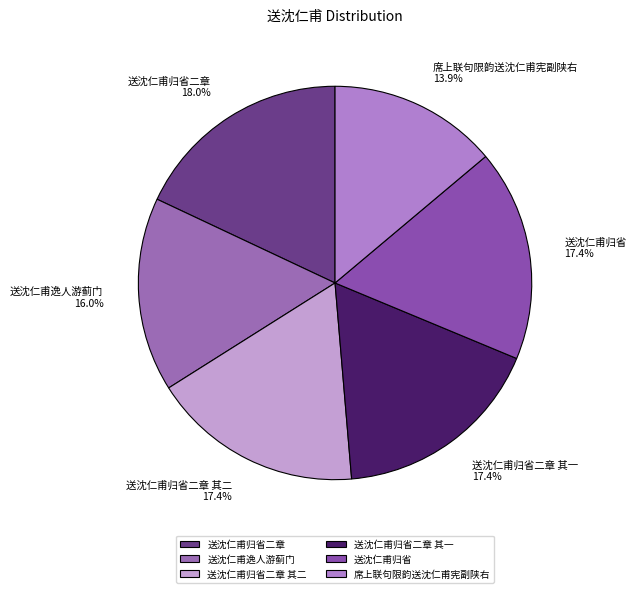

Does any single category account for the majority?

No